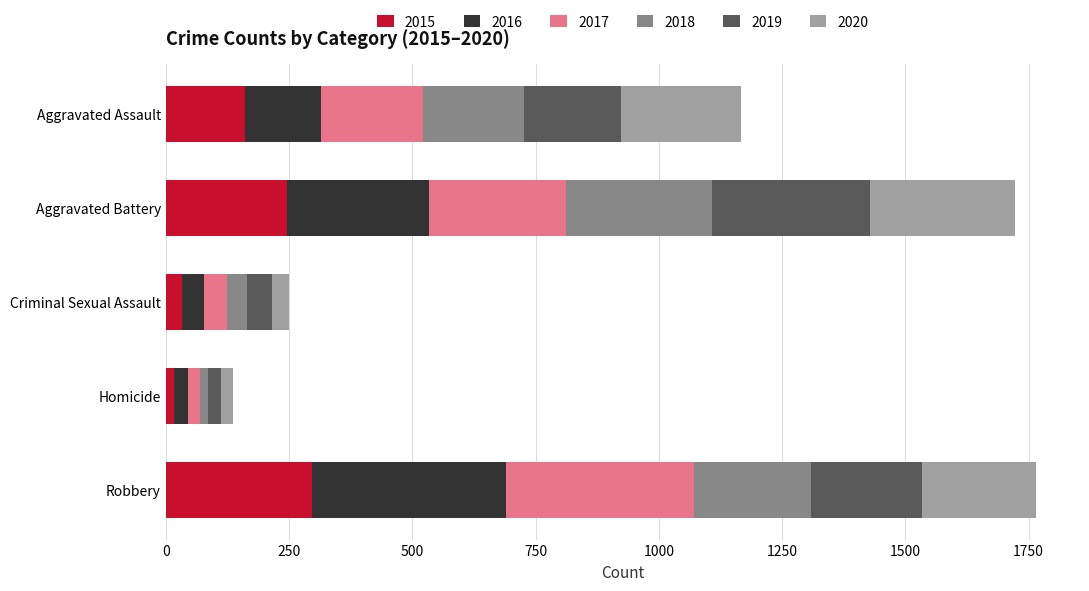

What is the total value across all series at Robbery?

1766